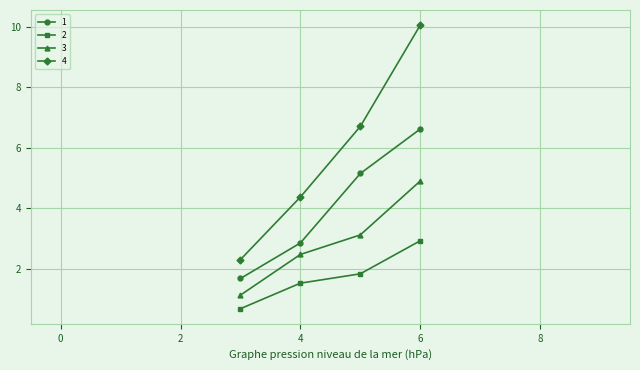

In 3, how many points are higher than both neighbors (excluding endpoints)?

0